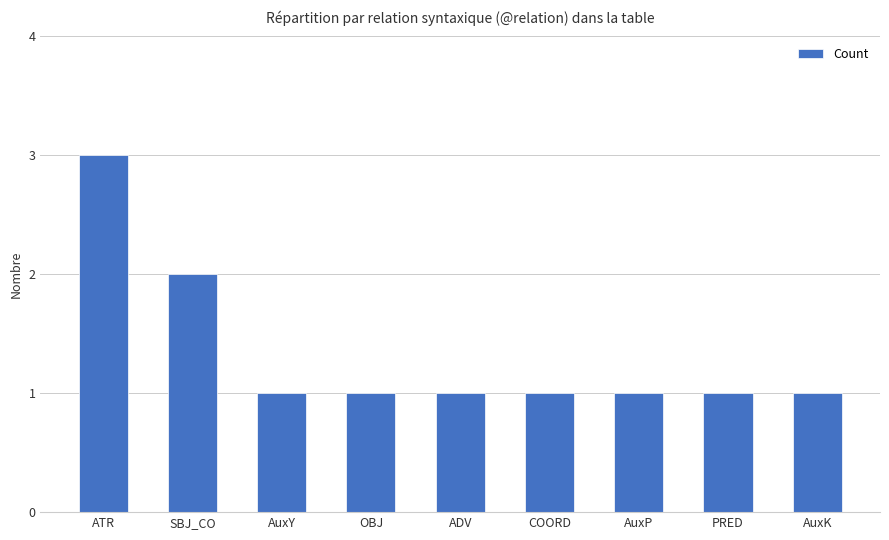

What is the ratio of the value at AuxY to the value at SBJ_CO?

0.5